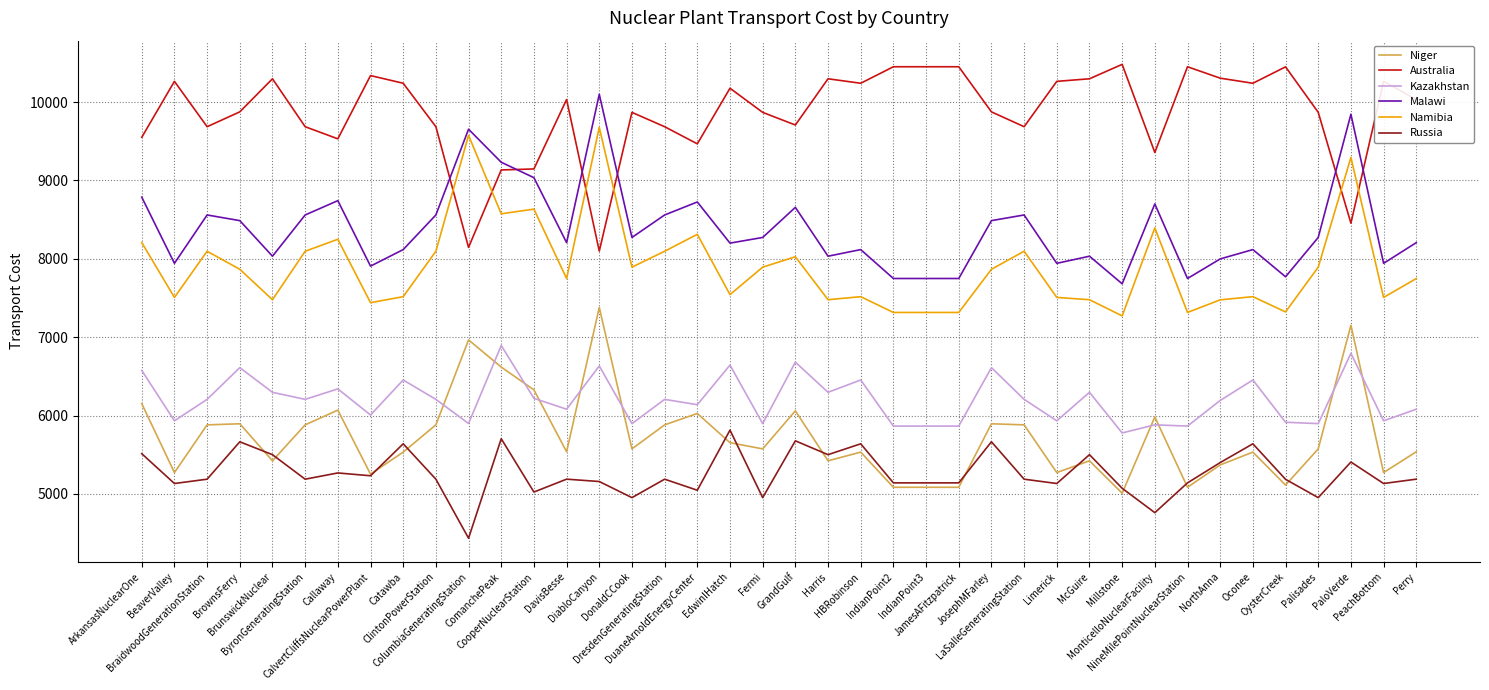

At which label is Niger closest to 6193?

ArkansasNuclearOne